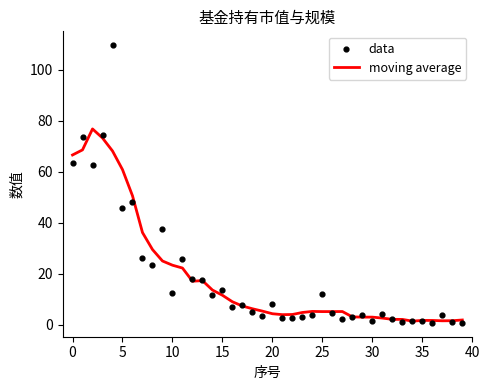

What are all the series names shown in the legend?

moving average, data